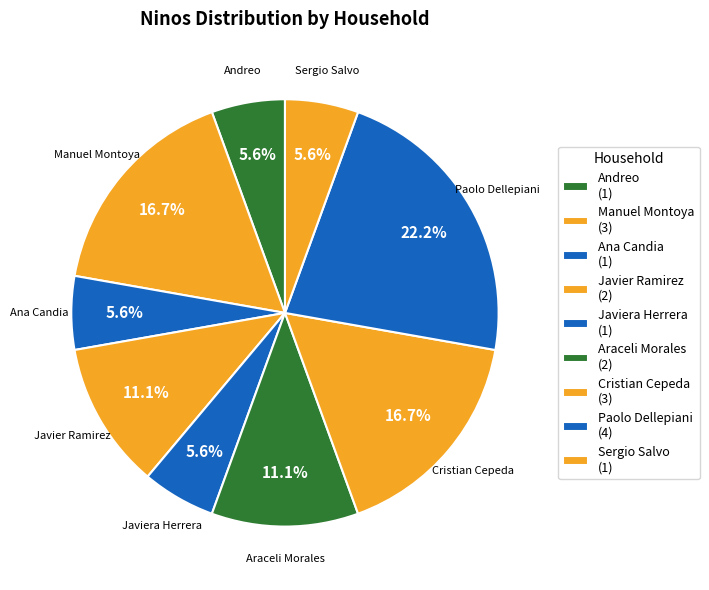

What portion of the pie excludes Javiera Herrera?

94.4%